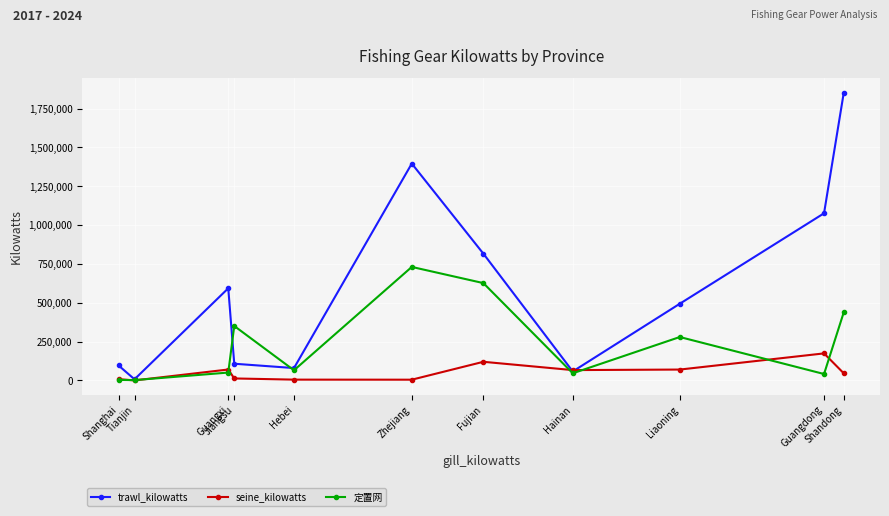

In 定置网, how many points are lower than both neighbors (excluding endpoints)?

4